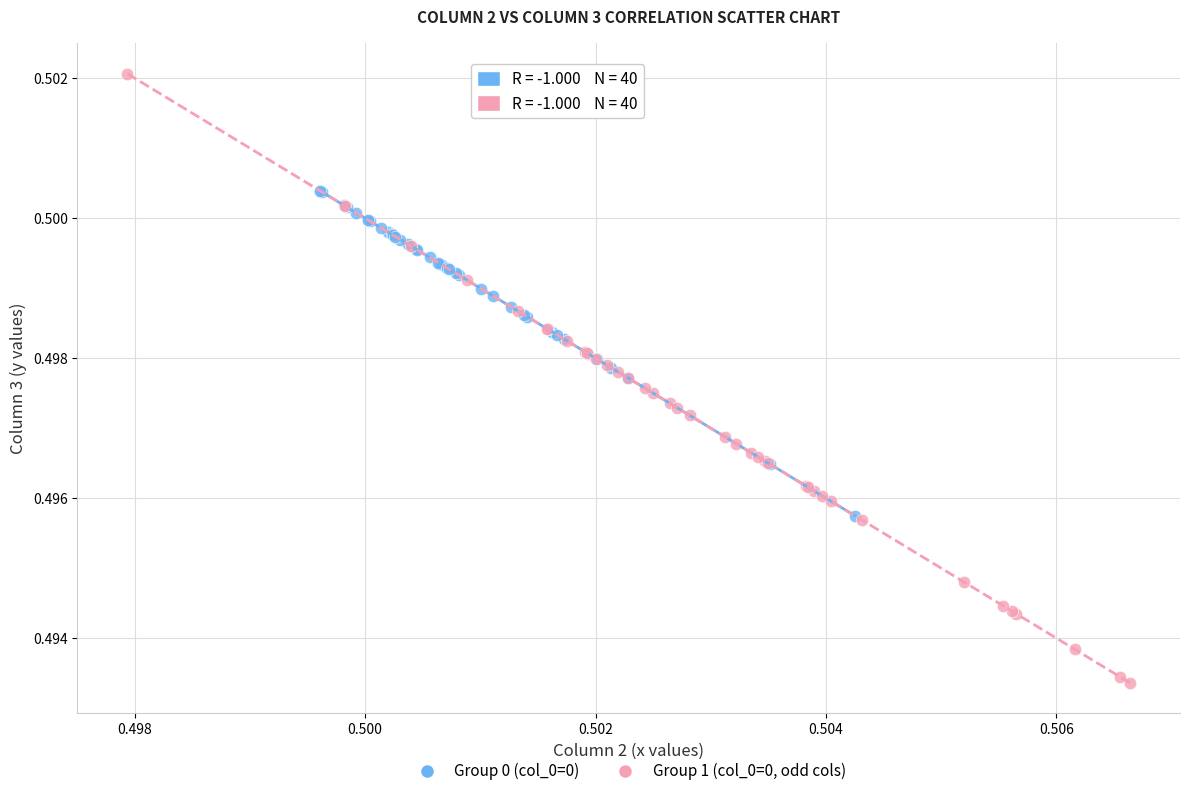

Which series has the widest spread of Y values?

Group 1 (col_0=0, odd cols)